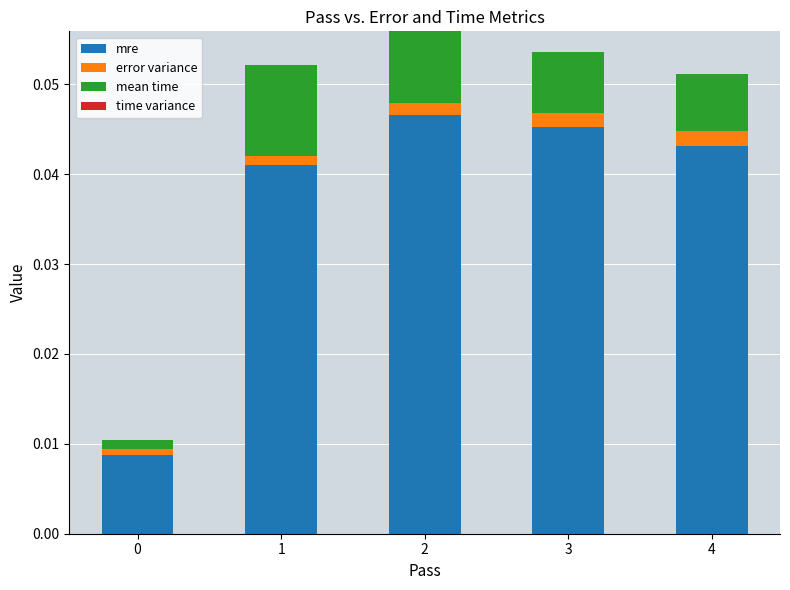

Count the number of categories in the chart.

5